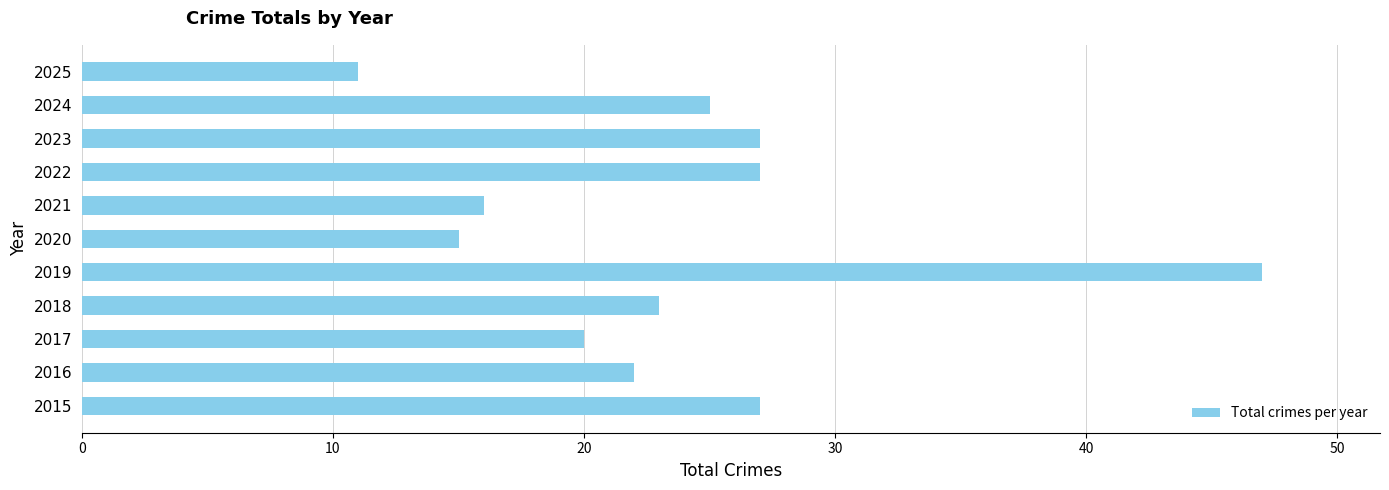

How many bars are there in total?

11